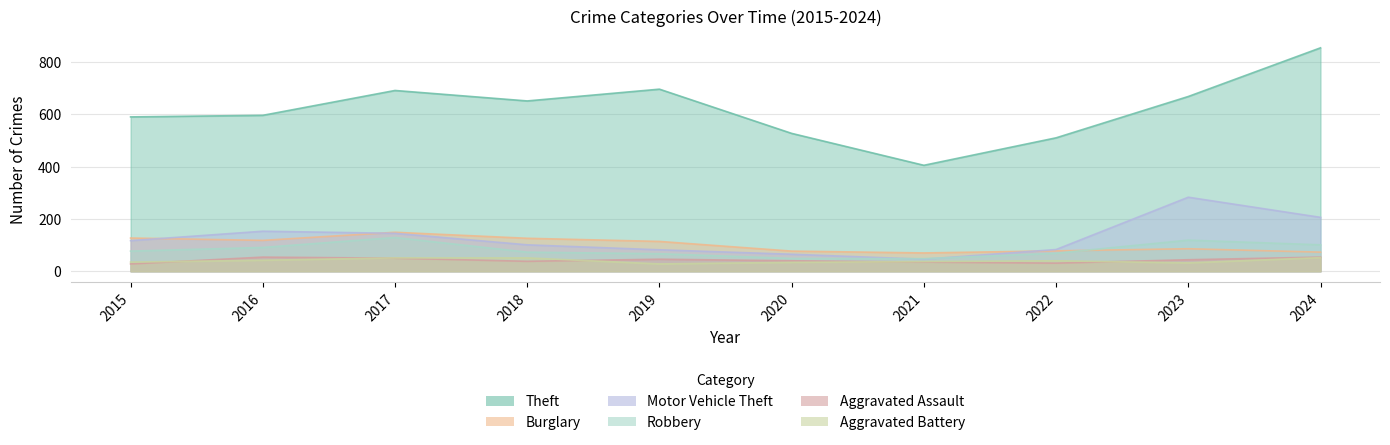

At 2021, list the series in order from smallest to largest.

Aggravated Assault, Aggravated Battery, Motor Vehicle Theft, Robbery, Burglary, Theft